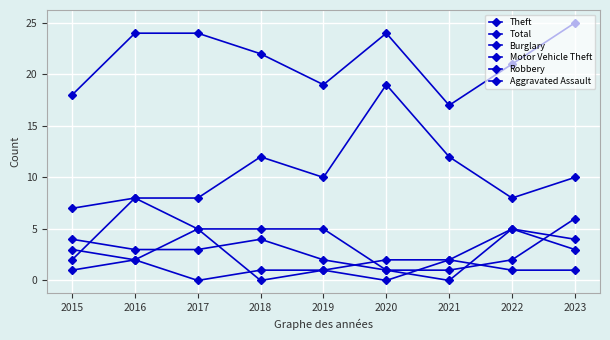

At which label does Total first exceed 22?

2016